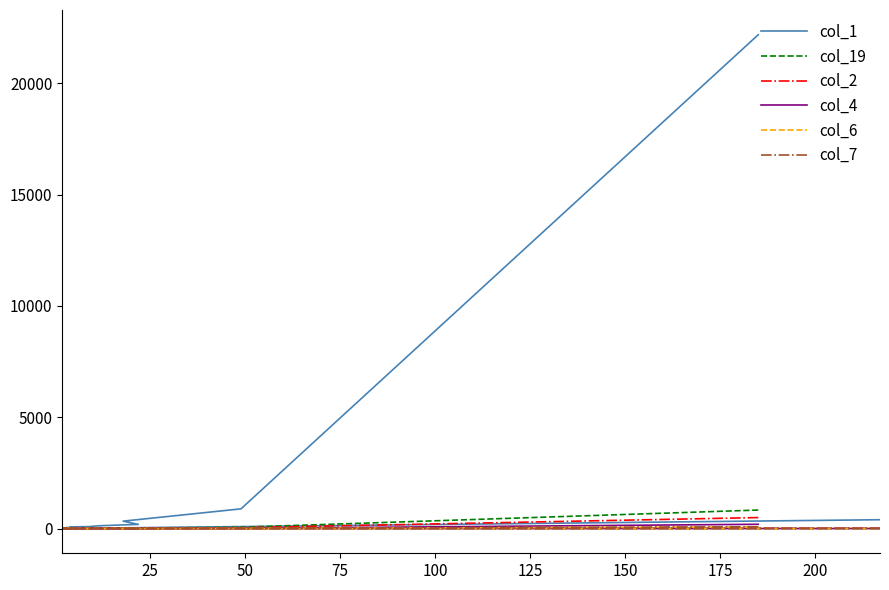

True or false: col_6 and col_1 intersect in this chart.

False